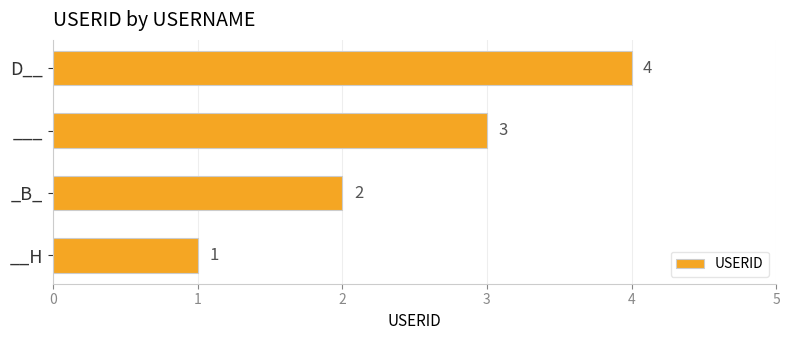

Does the chart contain any negative values?

No